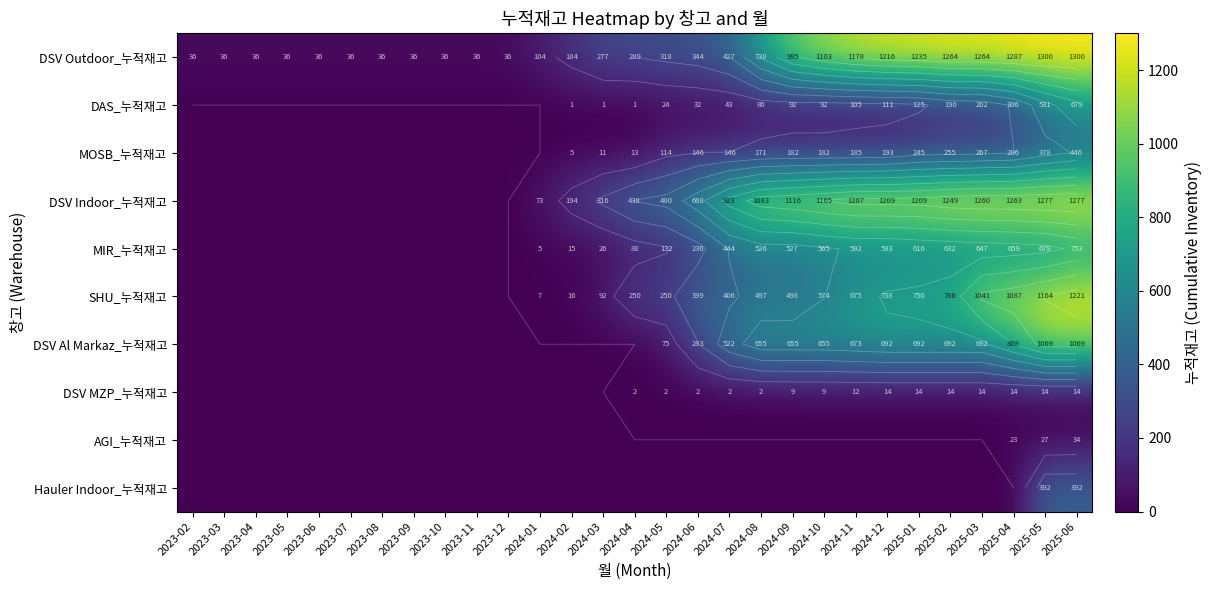

What is the difference between the AGI_누적재고 values at 2025-04 and 2024-12?

23